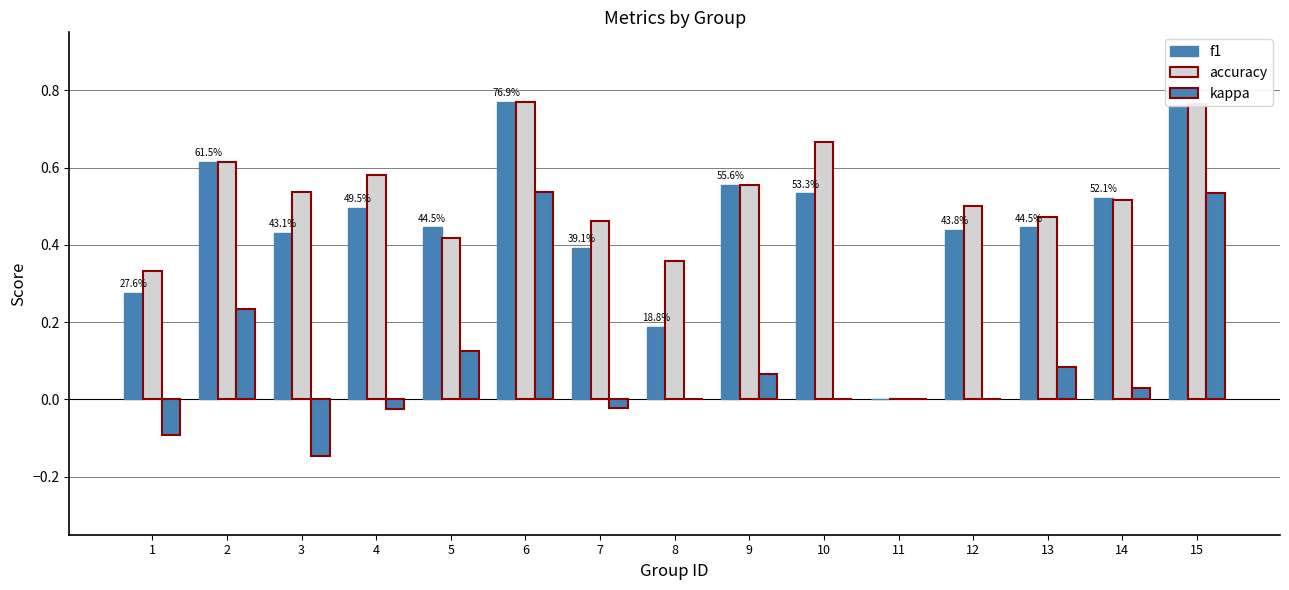

Between 7 and 11, which is larger?

7